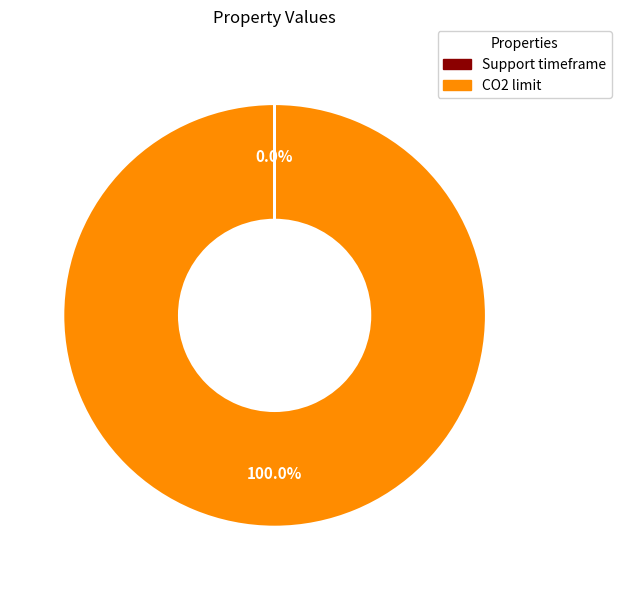

What is the majority slice?

CO2 limit